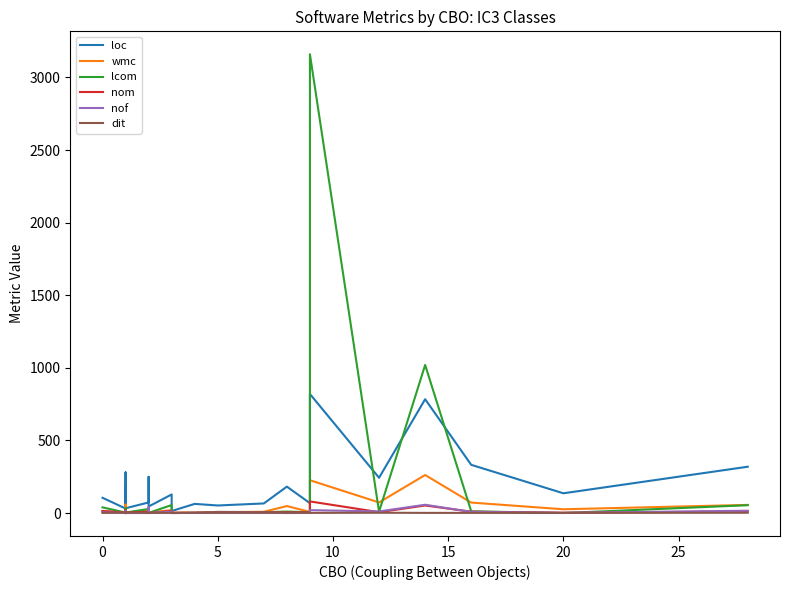

Does the chart display data point markers on the line(s)?

No